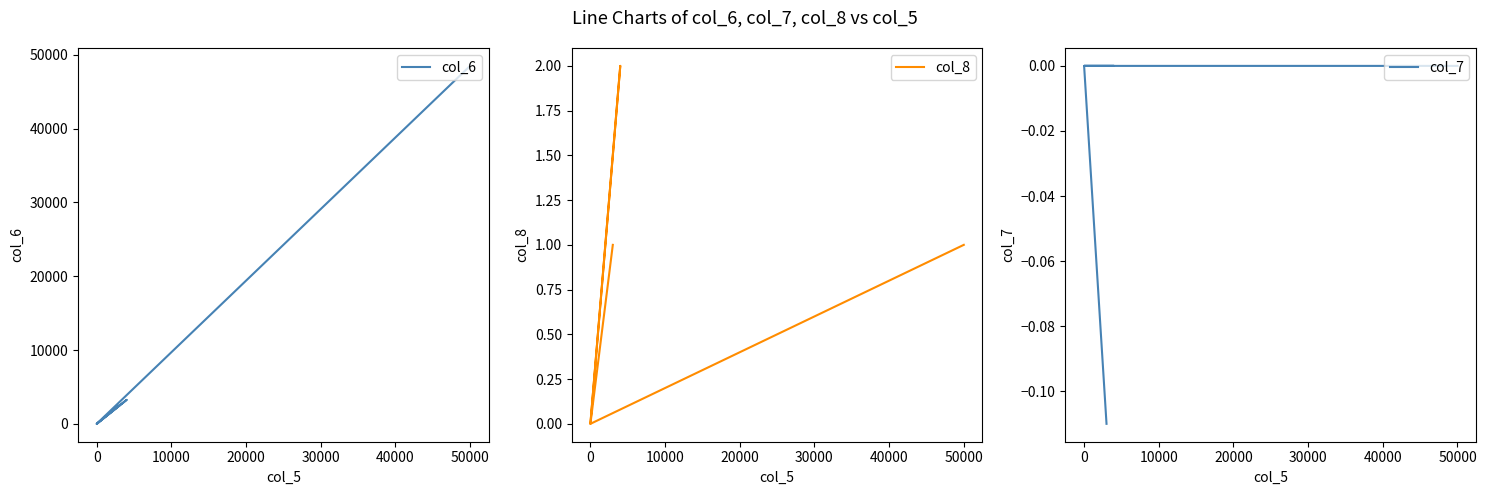

What is the highest value of the col_6 series?

48500.0